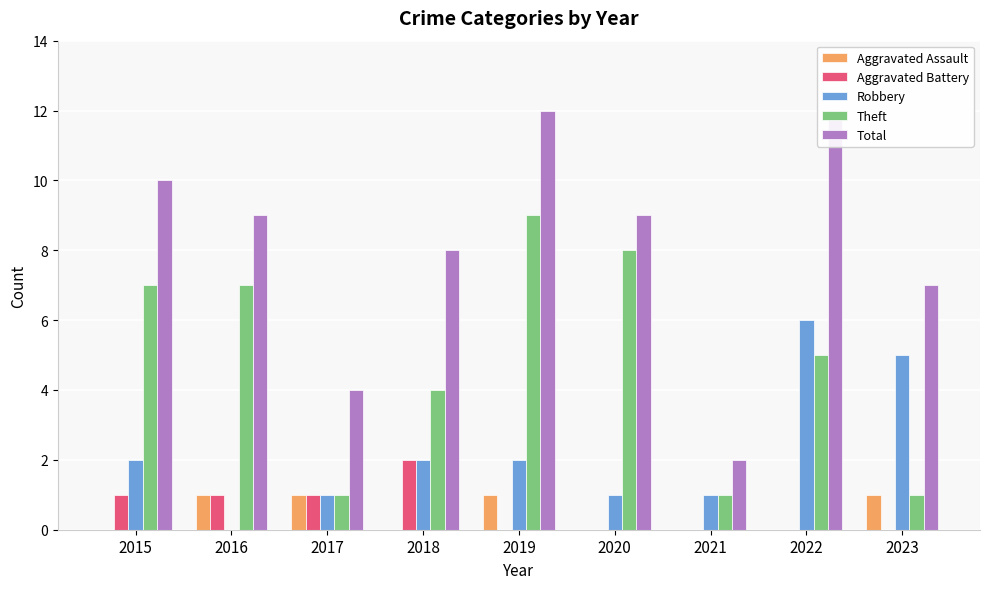

What is the approximate value of Total at 2018?

8